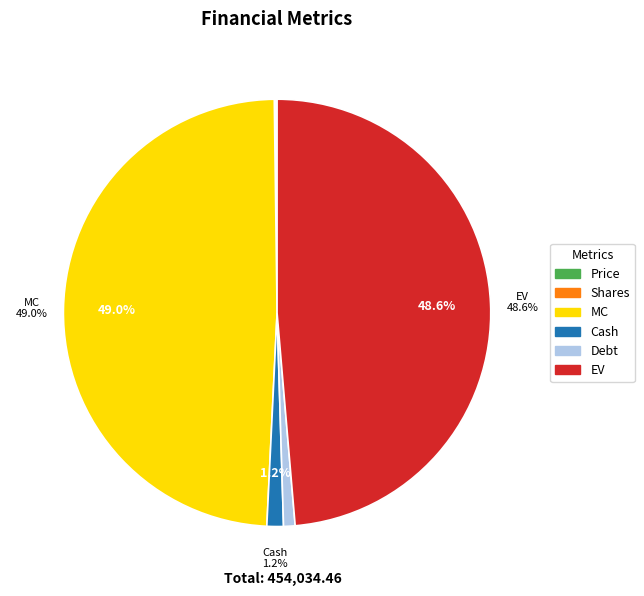

How much of the chart is everything except EV?

51.4%